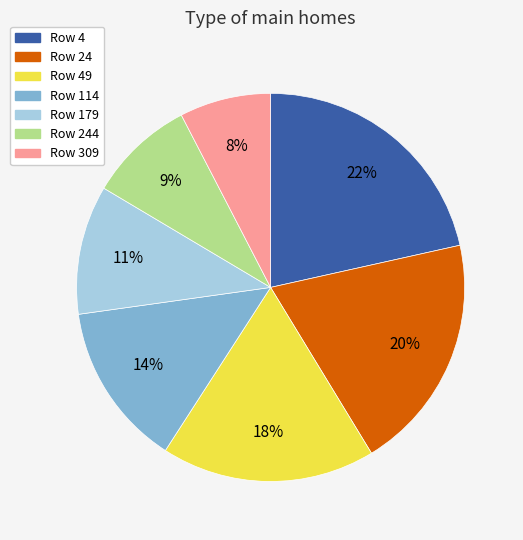

To the nearest percent, what is the average slice percentage?

14%